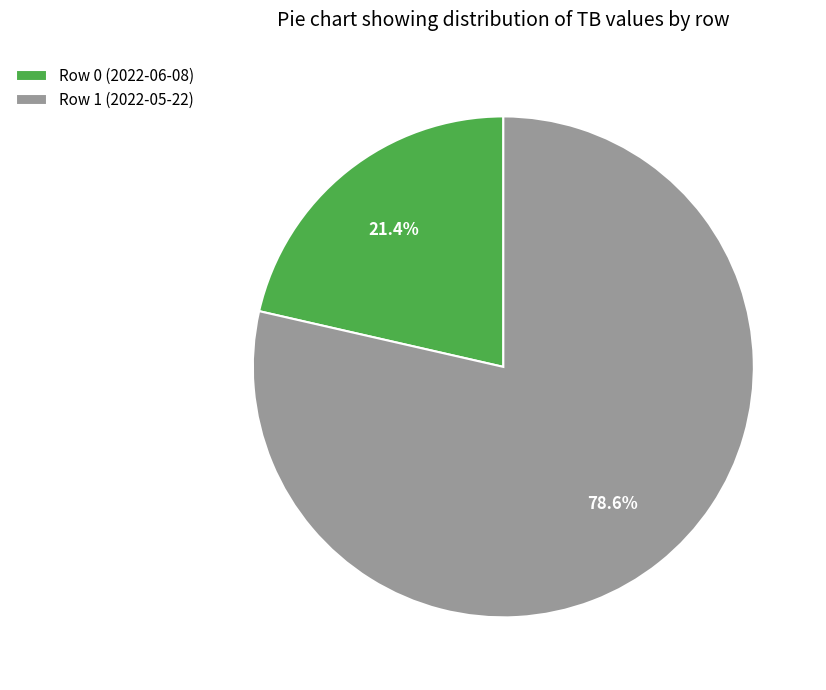

Which slice is the largest?

Row 1 (2022-05-22)